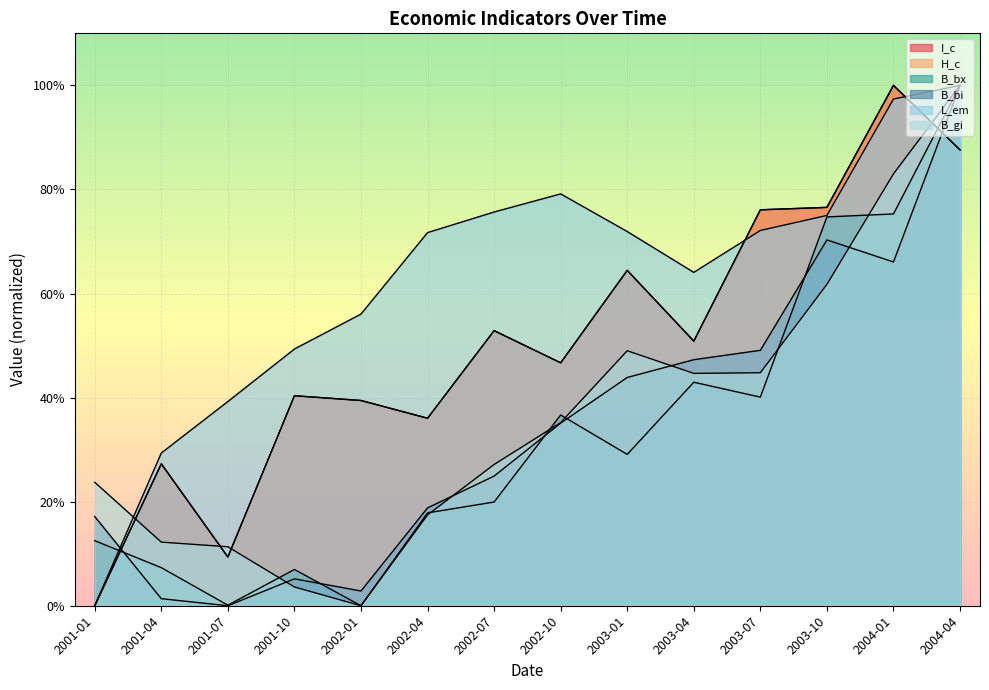

What is the total value across all series at 2001-04?

104.8